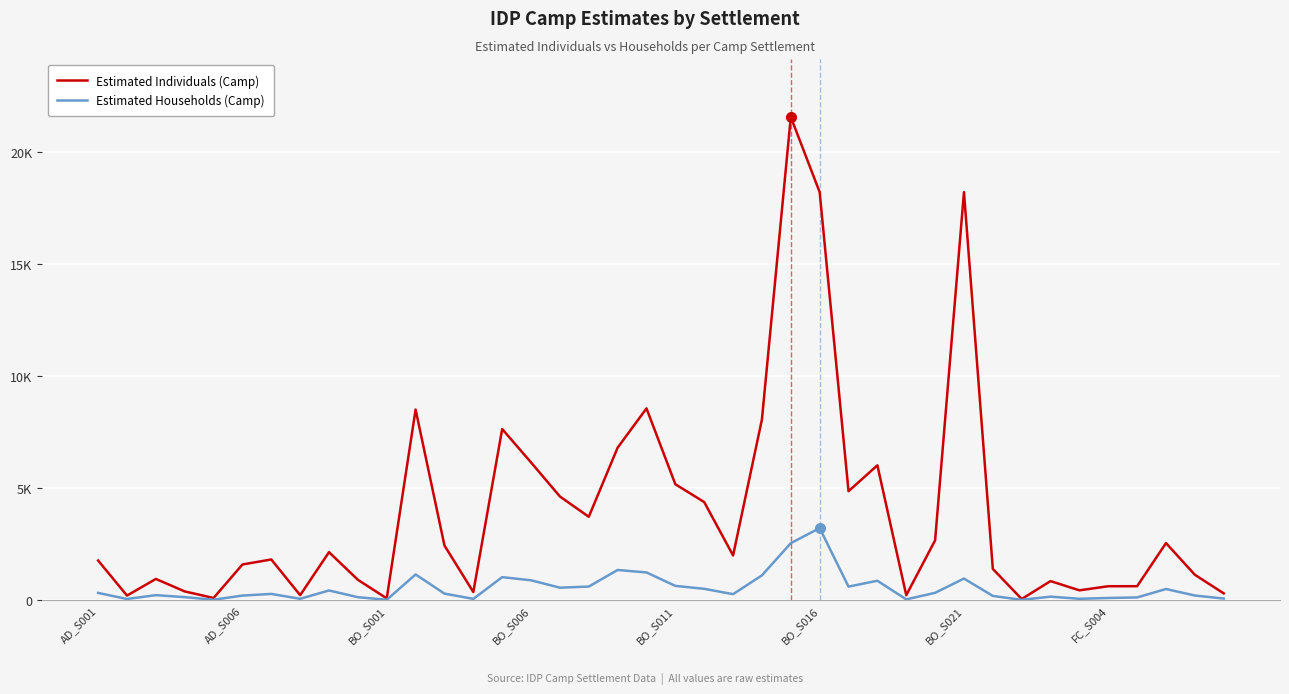

Does the chart have visible grid lines?

Yes